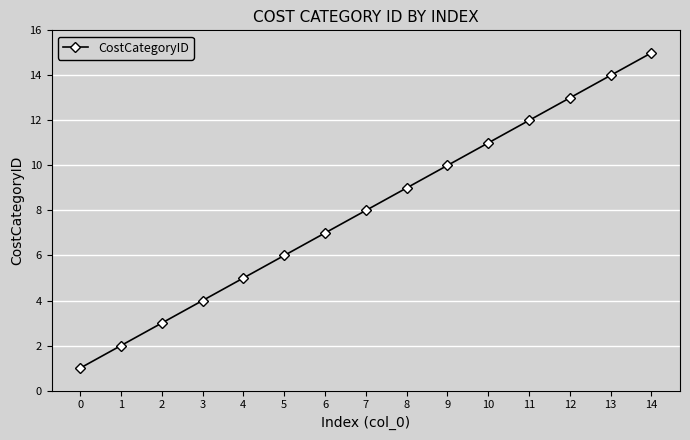

The chart shows a value of 6 at 3. True or false?

False